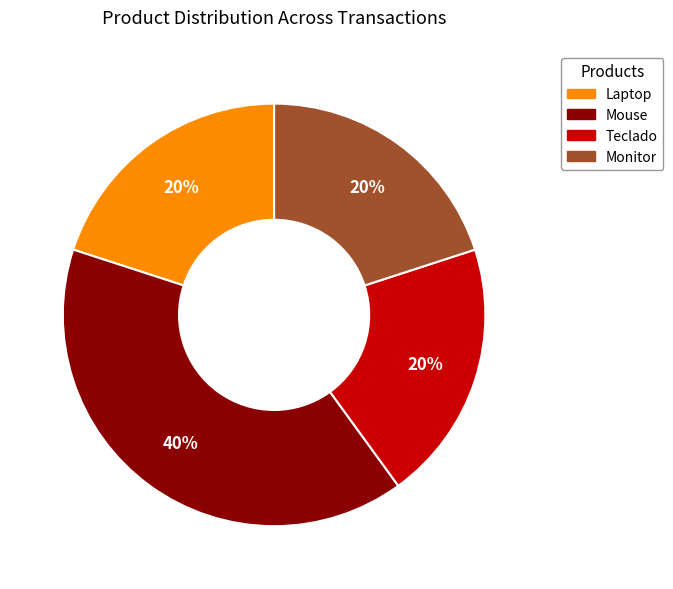

Do Monitor and Mouse together represent more than half of the pie?

Yes